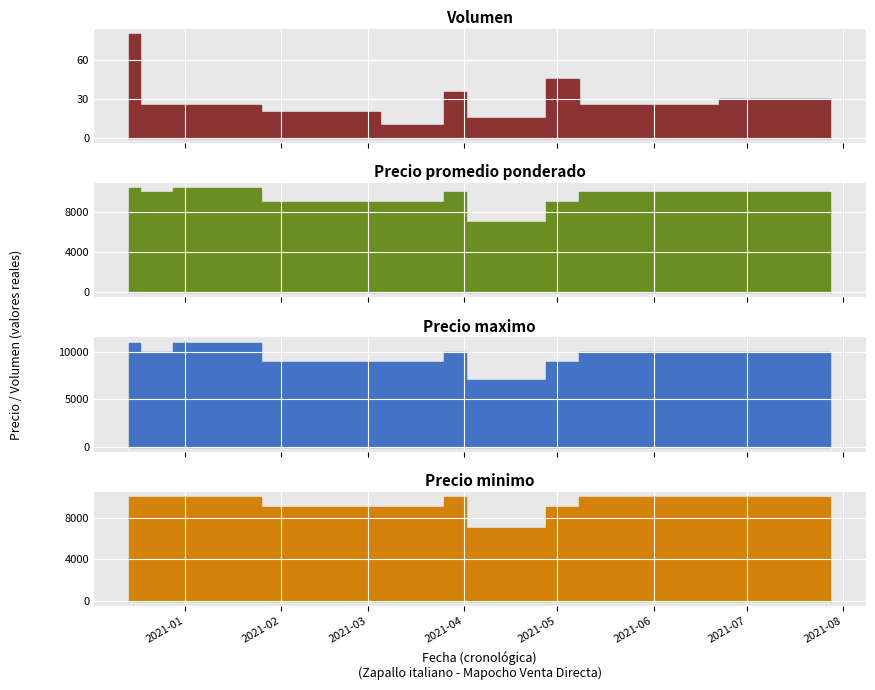

True or false: Precio maximo and Precio minimo intersect in this chart.

False